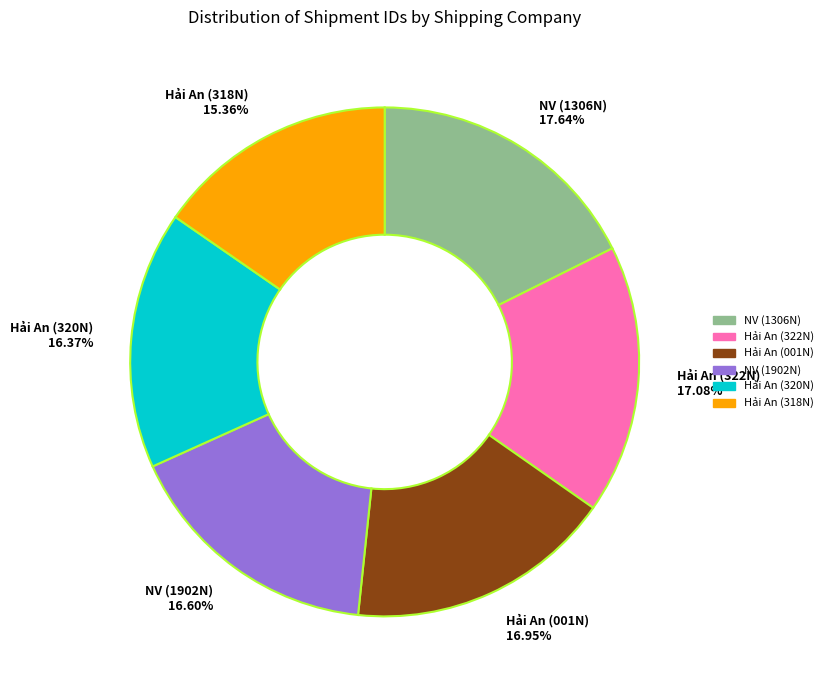

Count the number of slices in the pie.

6